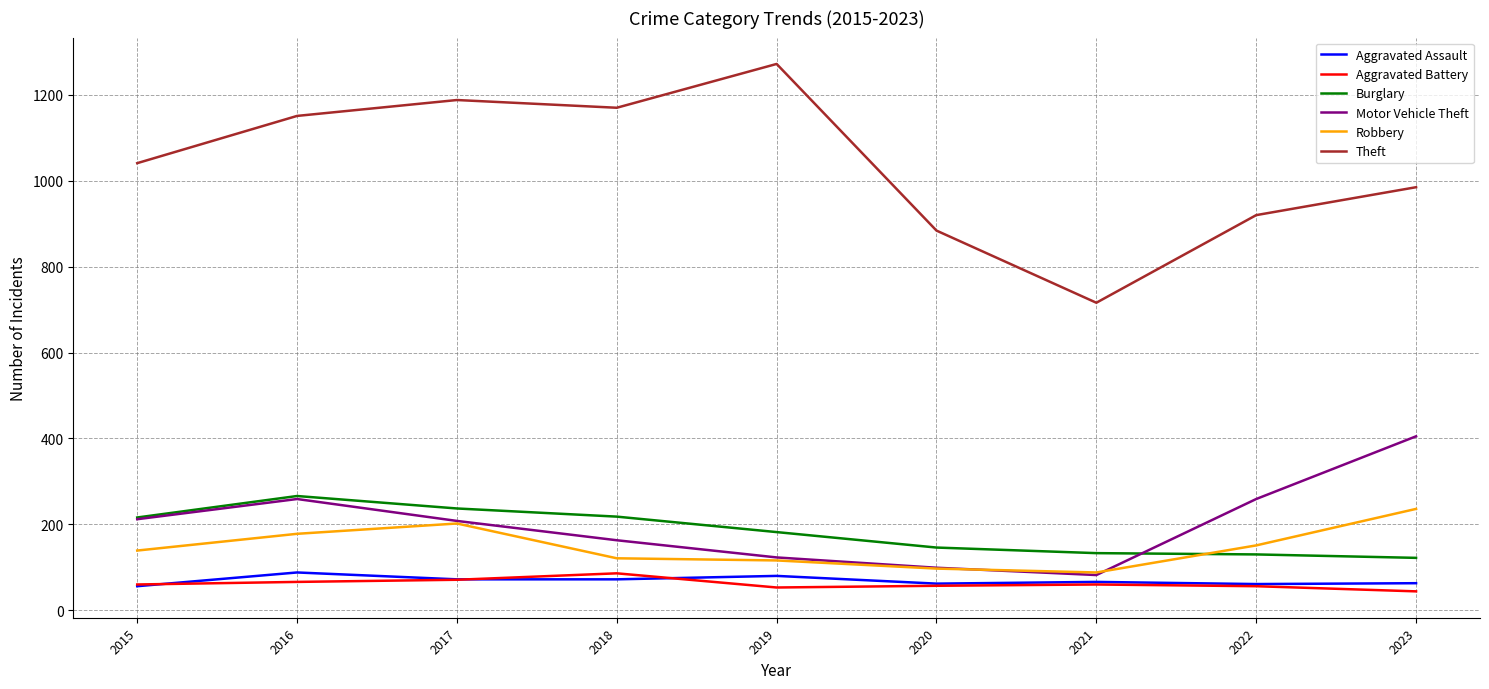

What are all the series names shown in the legend?

Aggravated Assault, Aggravated Battery, Burglary, Motor Vehicle Theft, Robbery, Theft